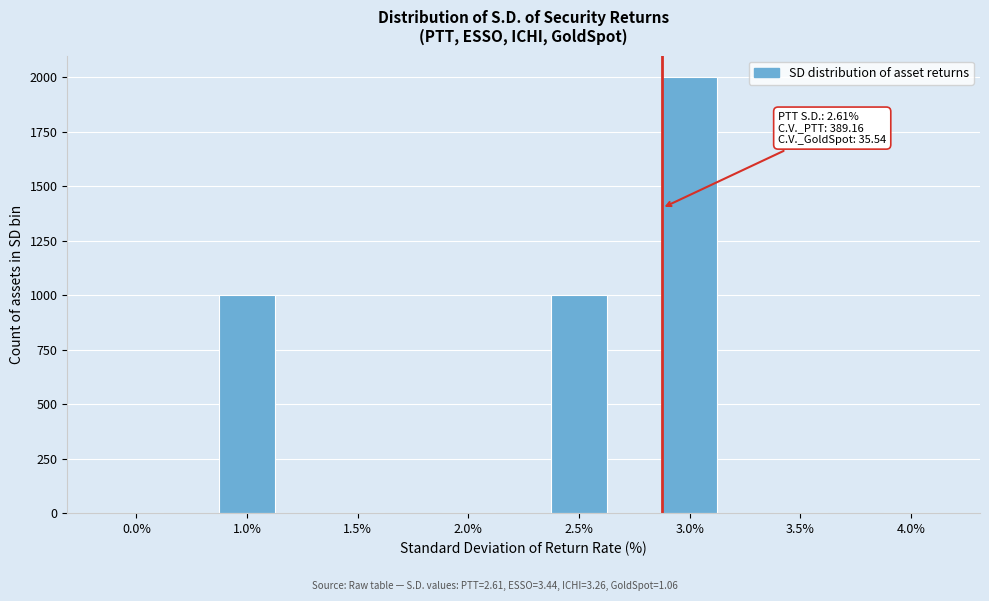

Reading left to right, extract all data points from this chart.

0.0%=0	1.0%=1000	1.5%=0	2.0%=0	2.5%=1000	3.0%=2000	3.5%=0	4.0%=0